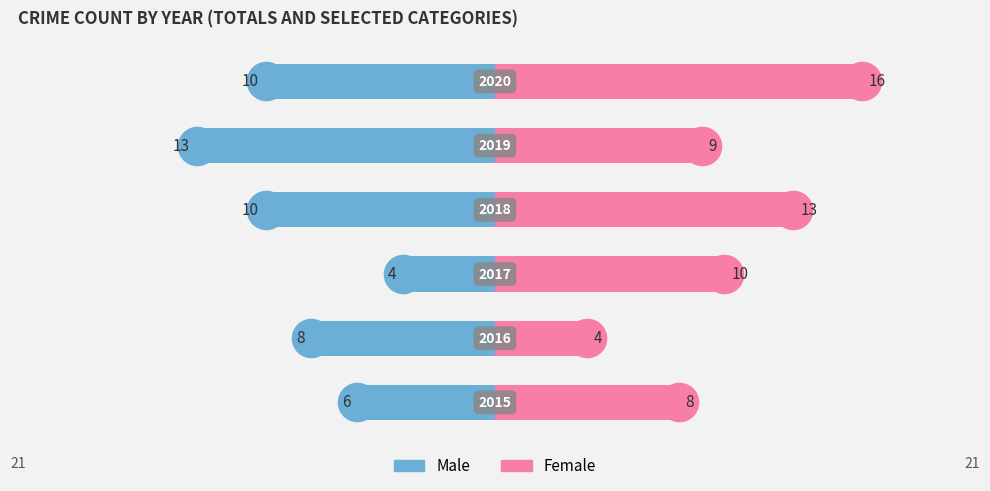

Reading left to right, what are all the values shown in this chart?

Male: -6	-8	-4	-10	-13	-10
Female: 8	4	10	13	9	16